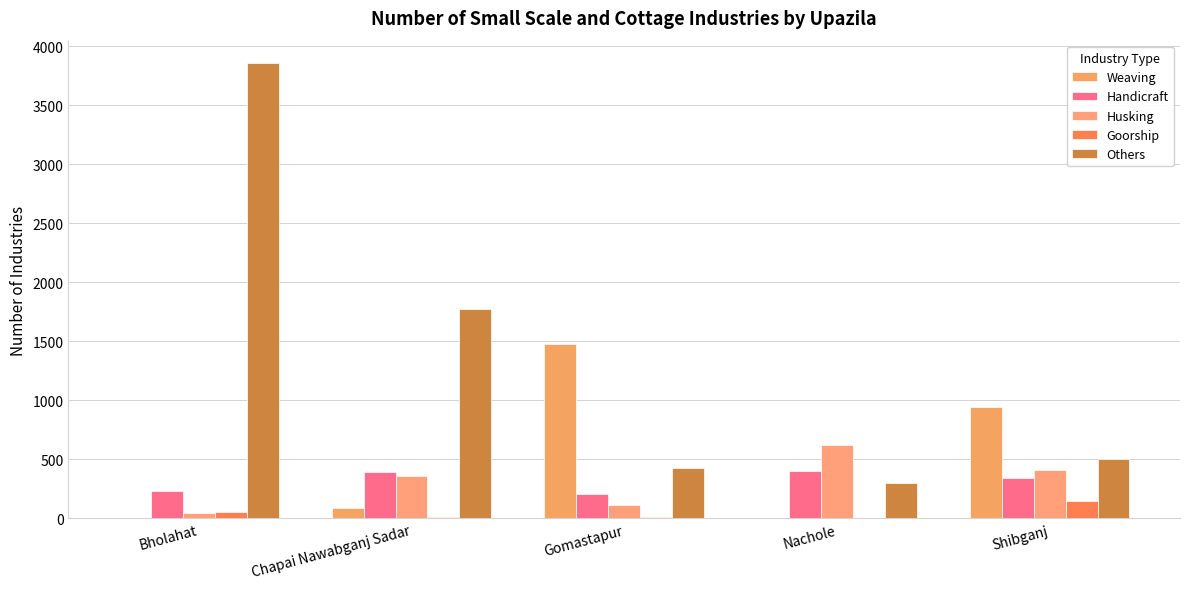

How many groups of bars are there?

5